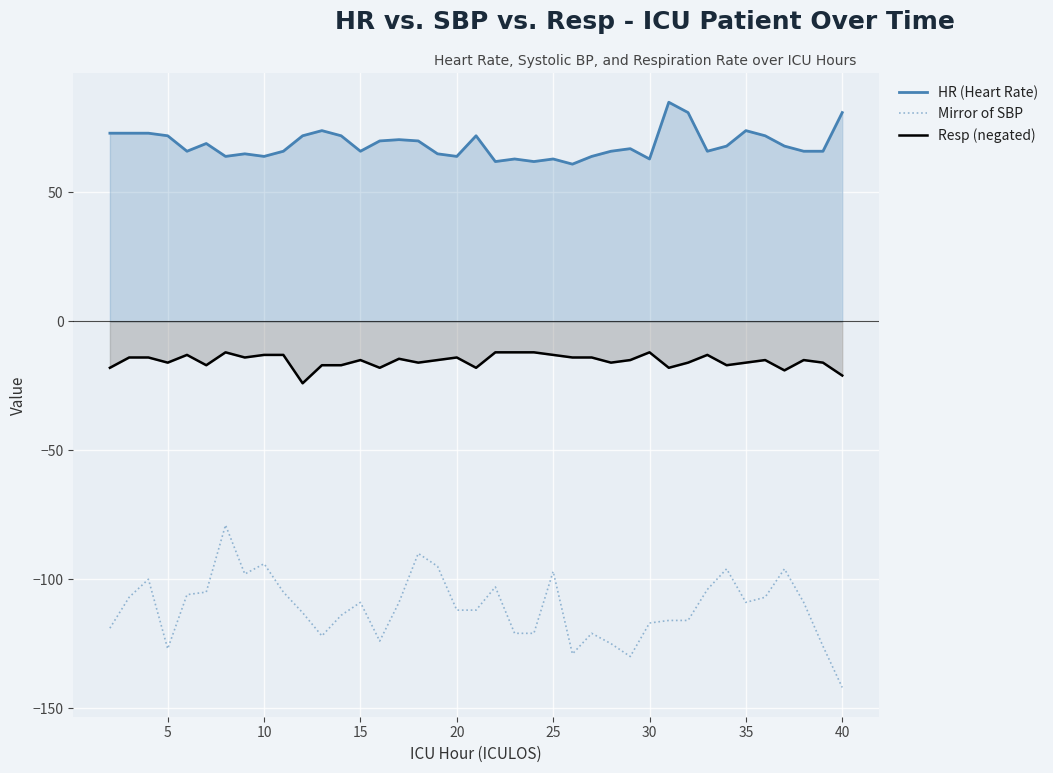

What is the sum of the HR (Heart Rate) values at 40 and 25?

144.0